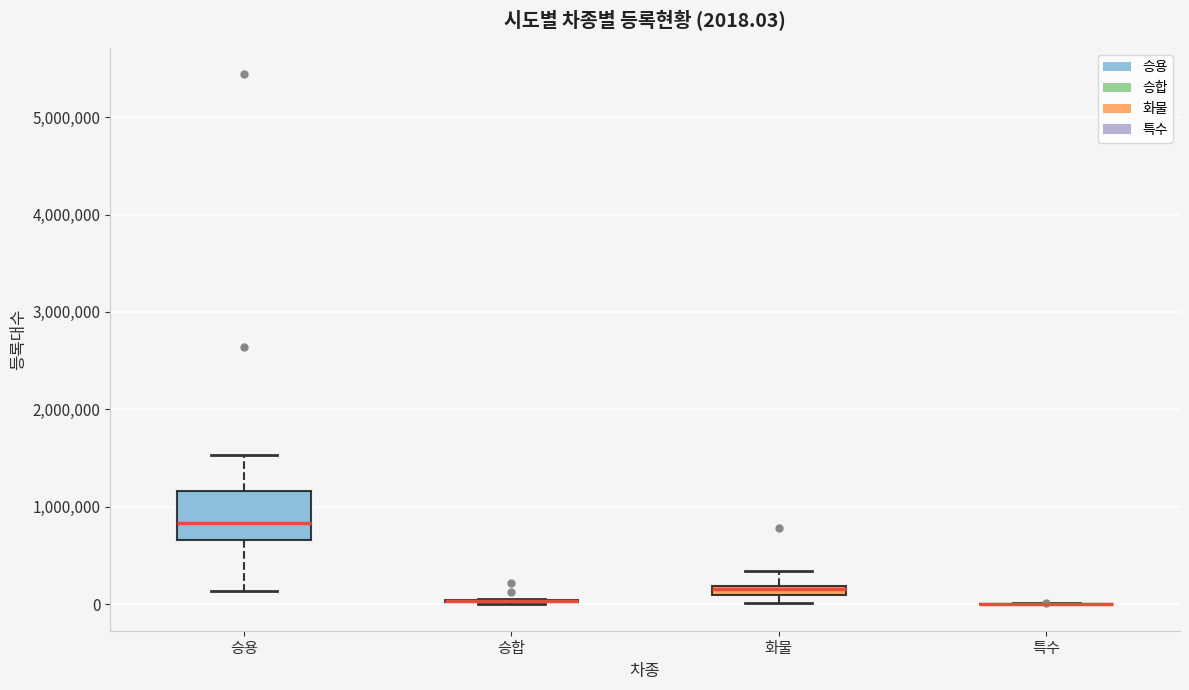

Which box is the tallest, from its lower edge to its upper edge?

승용